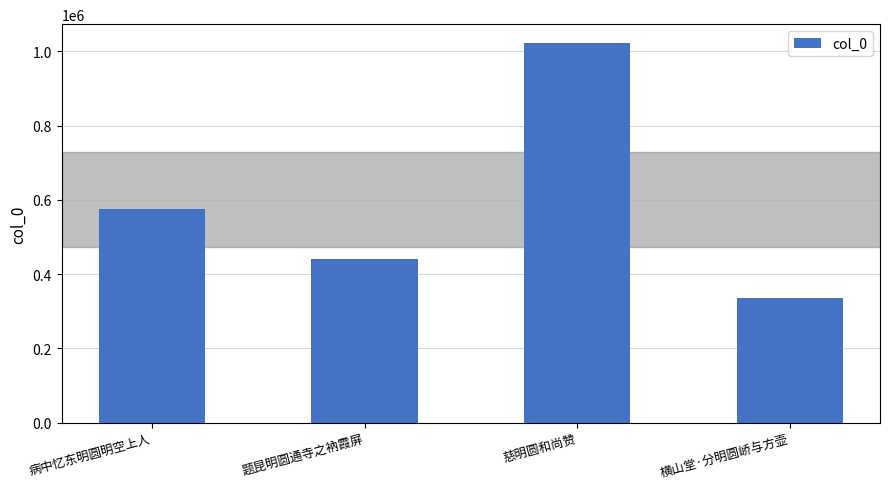

How many categories are shown in the chart?

4